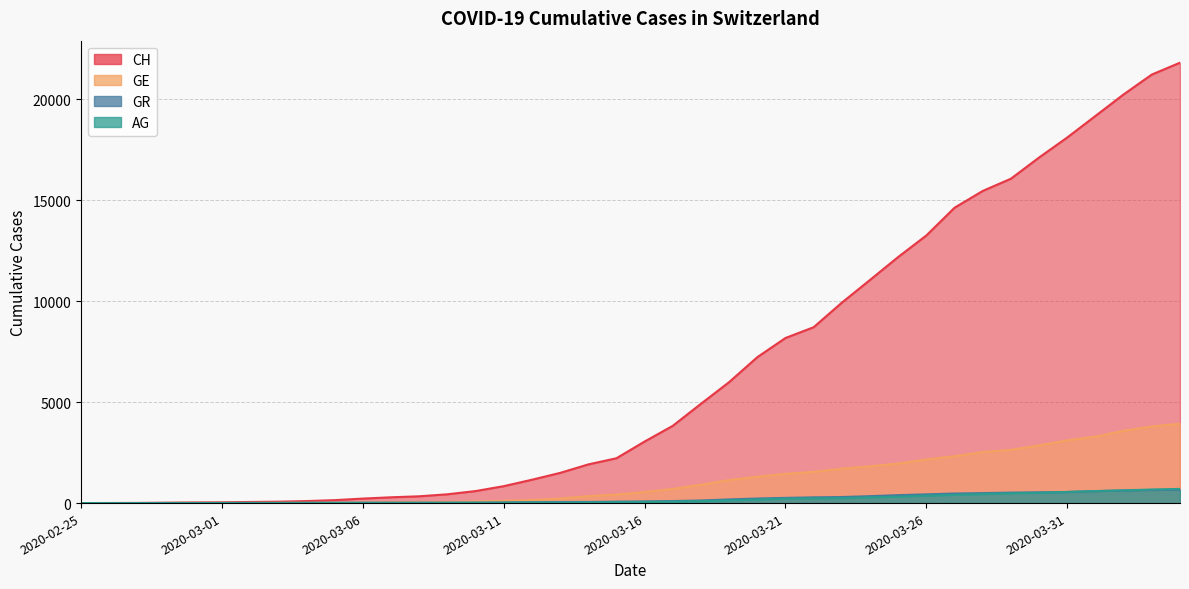

Rank the series at 2020-03-16 from highest to lowest value.

CH, GE, GR, AG